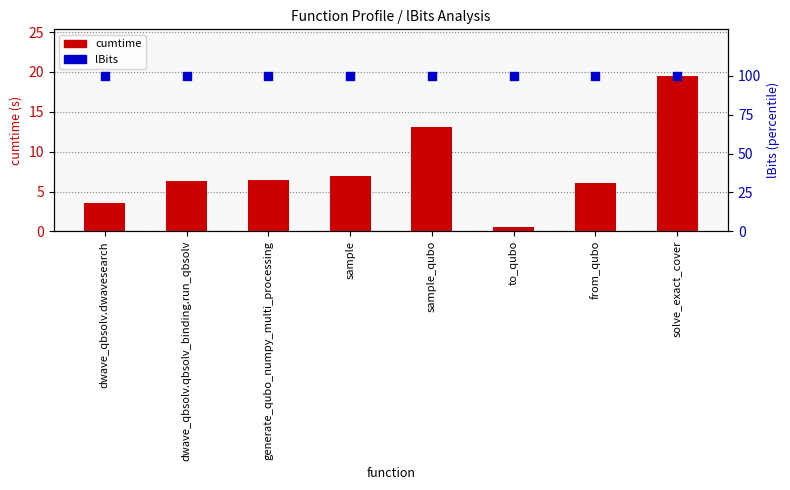

Which series contains the lowest Y value?

cumtime